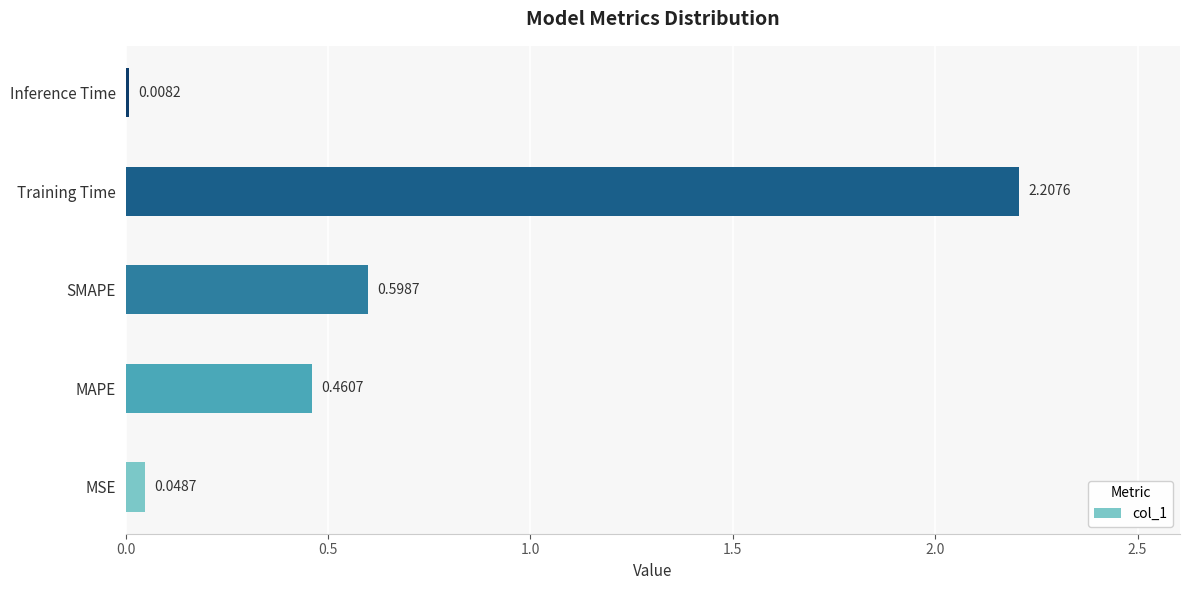

What is the change in value from MSE to MAPE?

+0.4